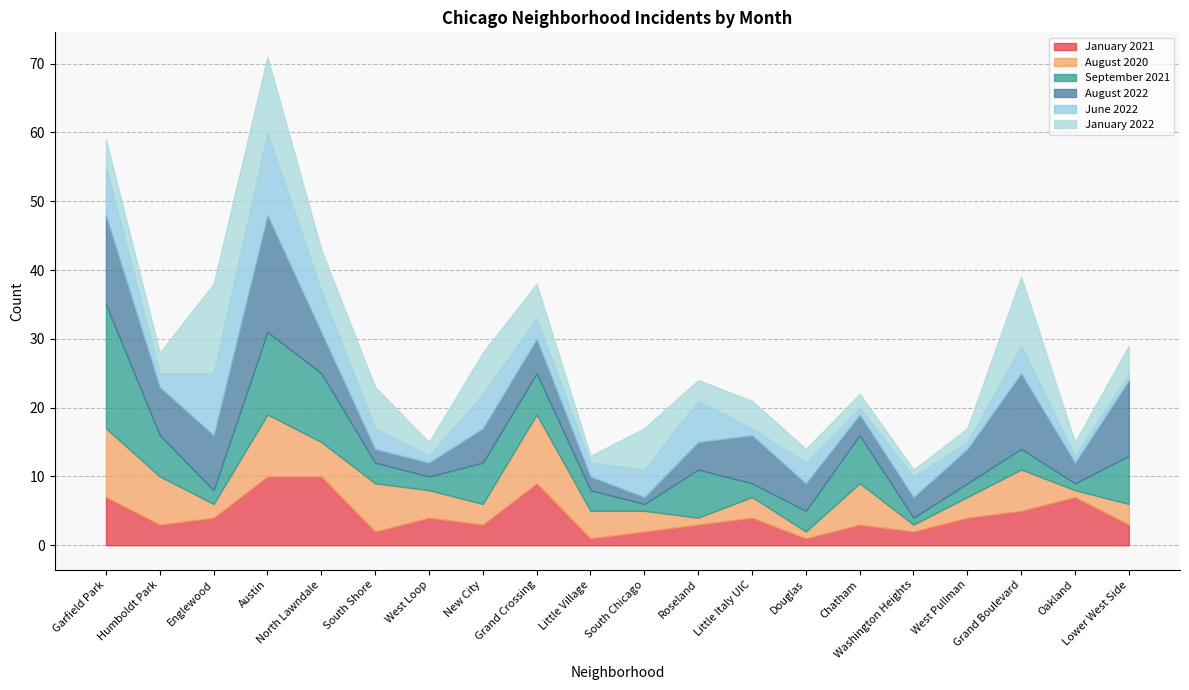

What is the smallest value displayed?

1